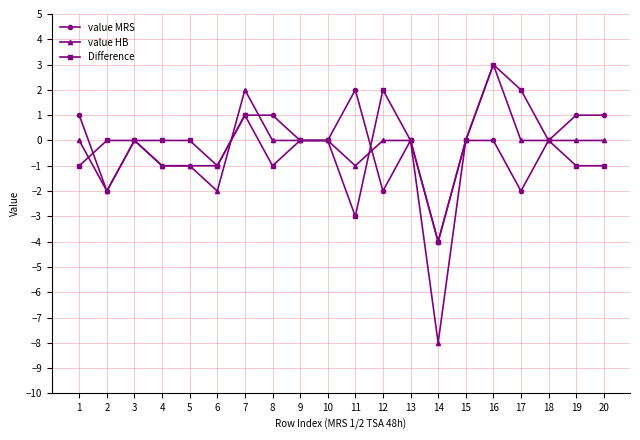

Rank the series by their average value, from lowest to highest.

value HB, value MRS, Difference